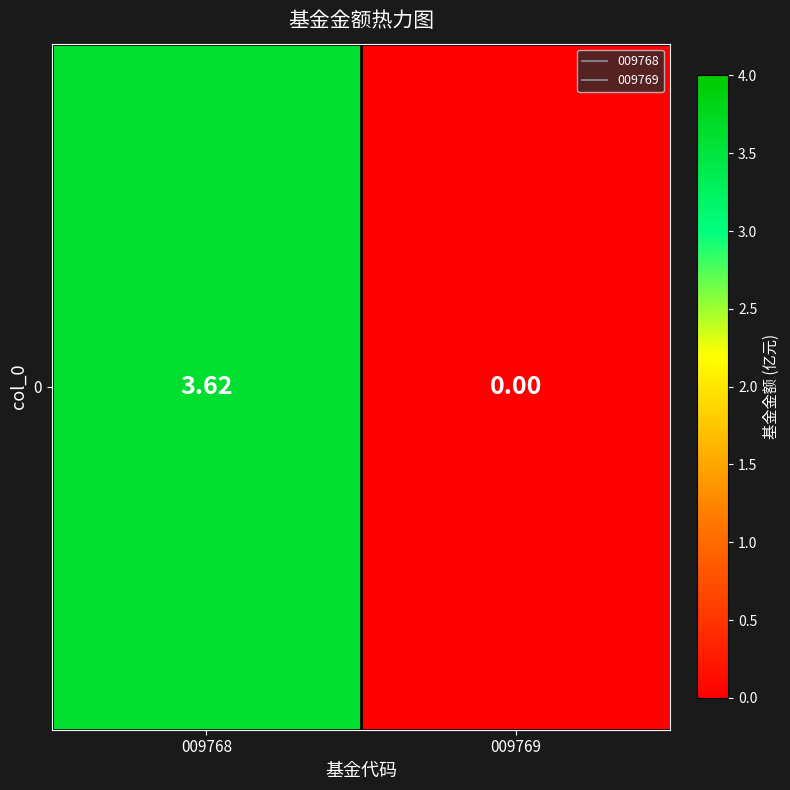

Reading right to left, extract all data points from this chart.

0.0	3.6